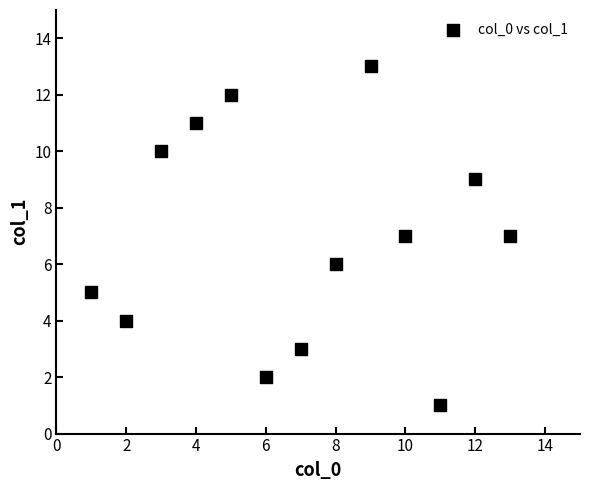

What is the range of Y values (max minus min)?

12